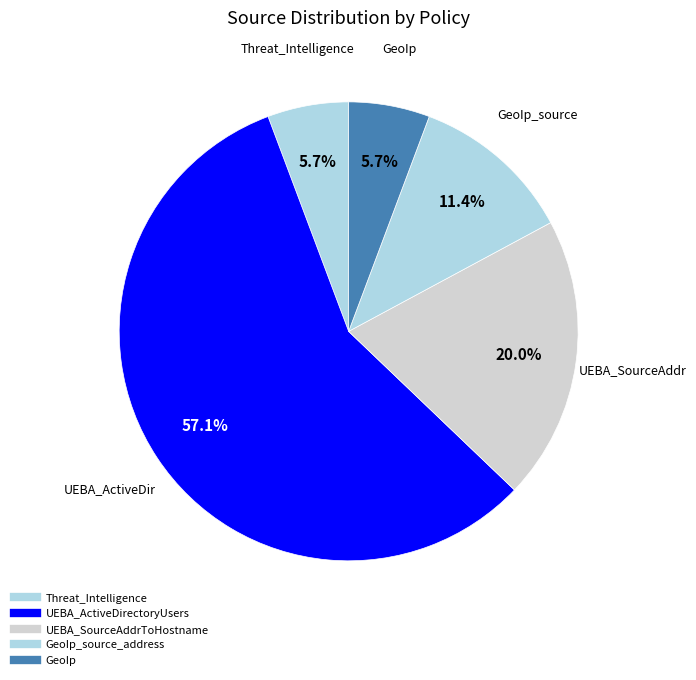

Count the number of slices in the pie.

5